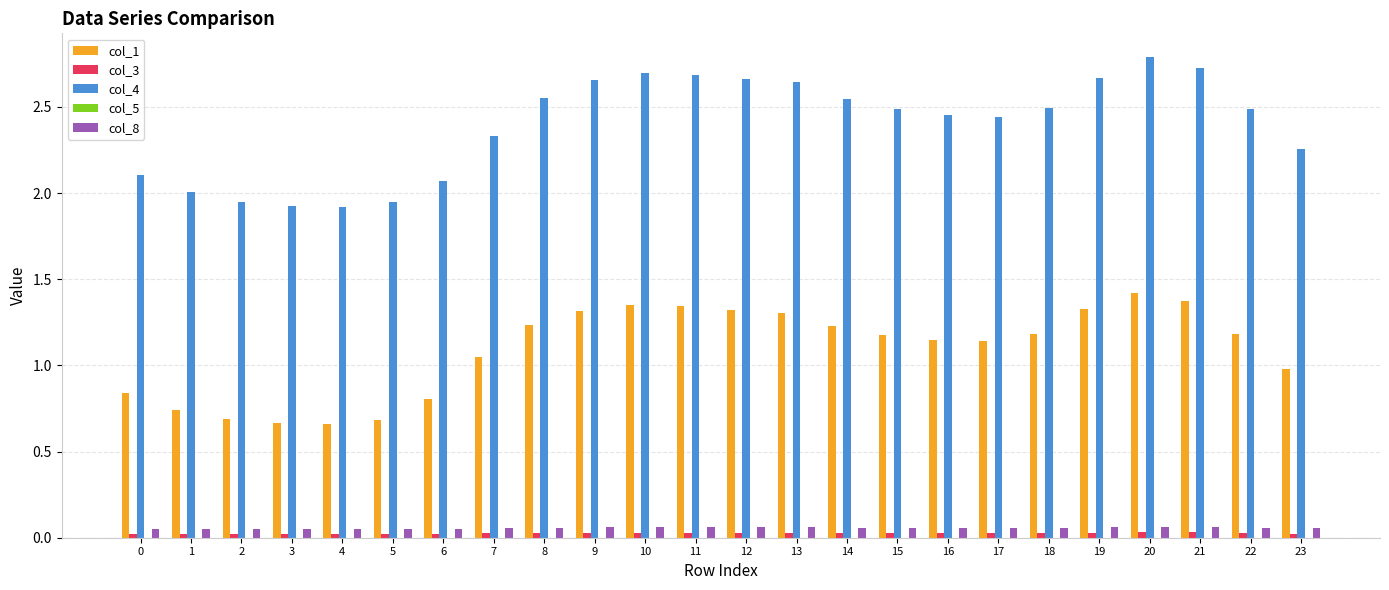

True or false: col_3 has a value of 0.0 at 4.

True